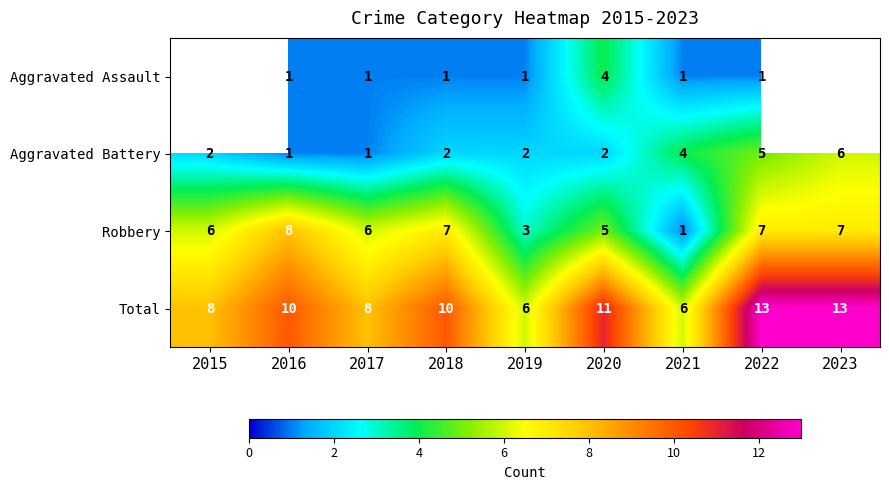

Where is Robbery nearest to the value 4?

2019